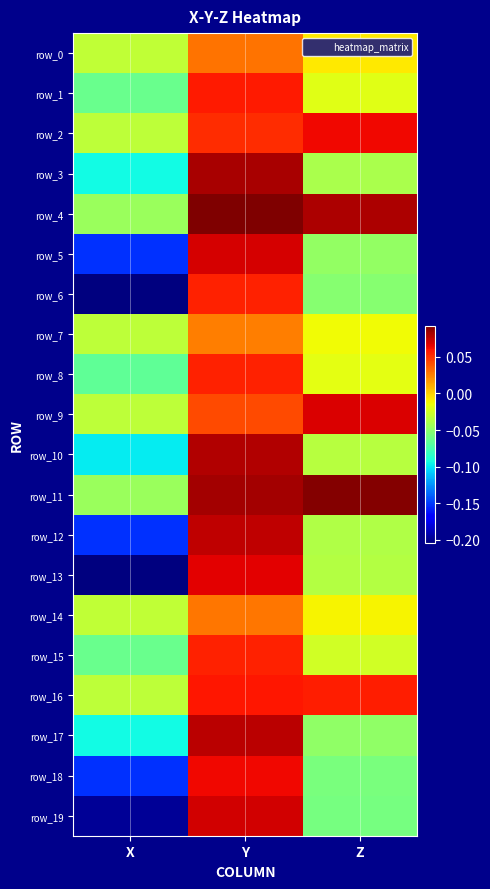

True or false: row_5 has a value of -0.1 at Z.

False